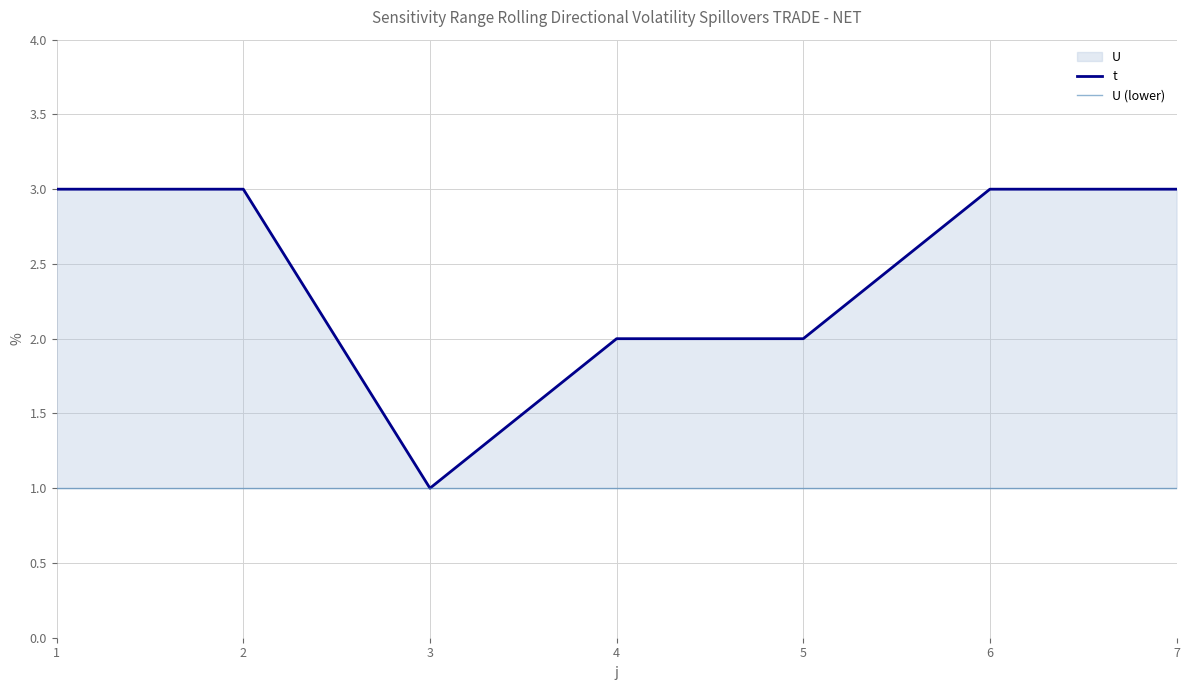

What is the approximate value of U (lower) at 2?

1